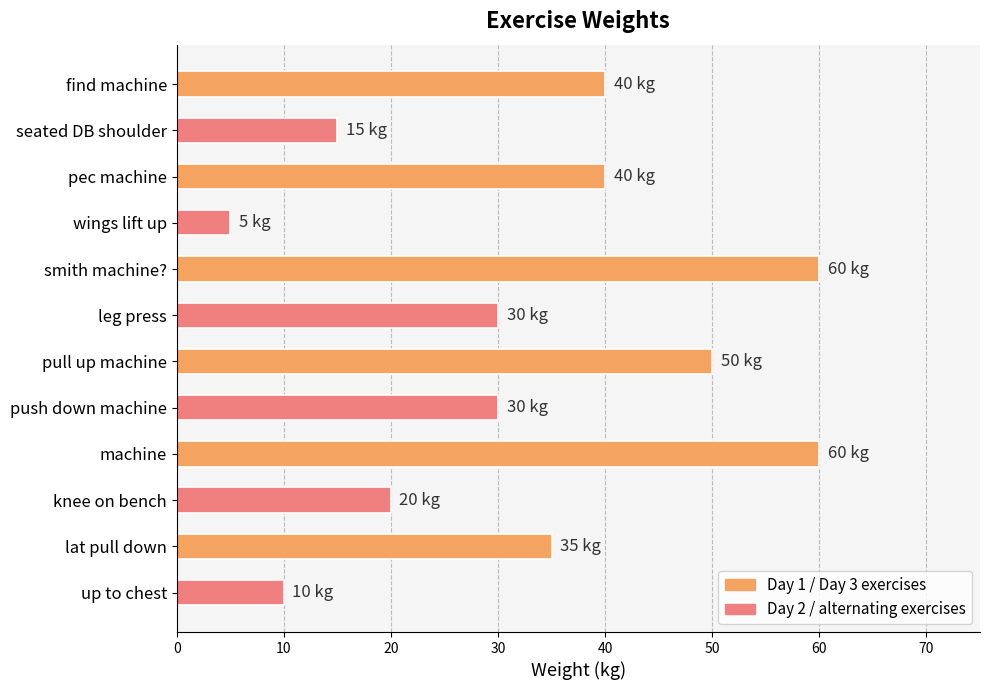

How many distinct data groups are displayed?

1